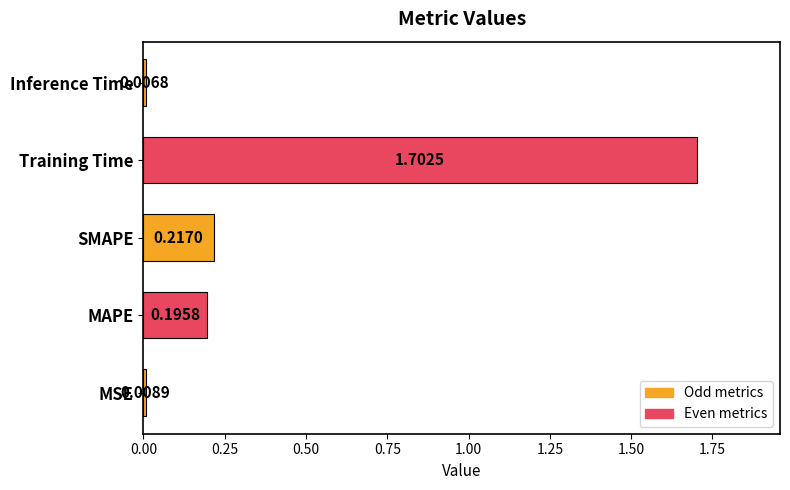

Rank the categories by value from highest to lowest.

Training Time, SMAPE, MAPE, MSE, Inference Time